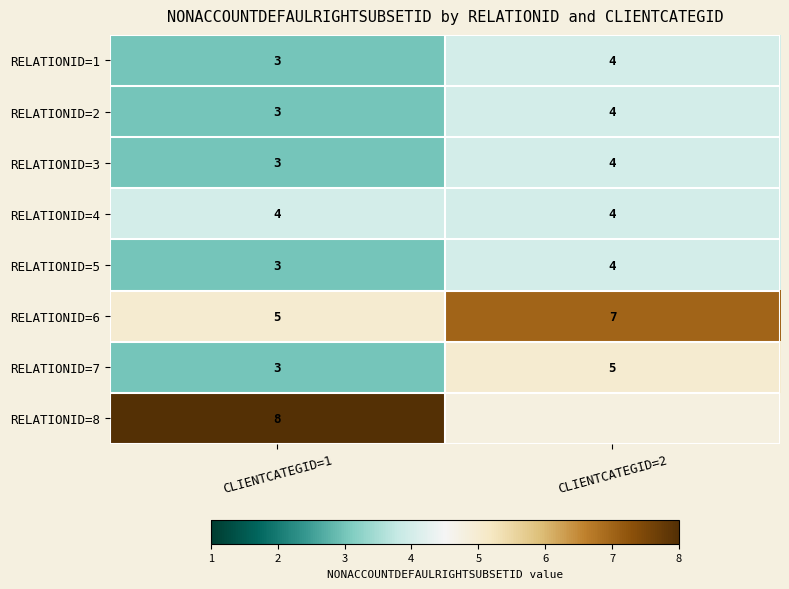

What is the average value of the RELATIONID=7 series?

4